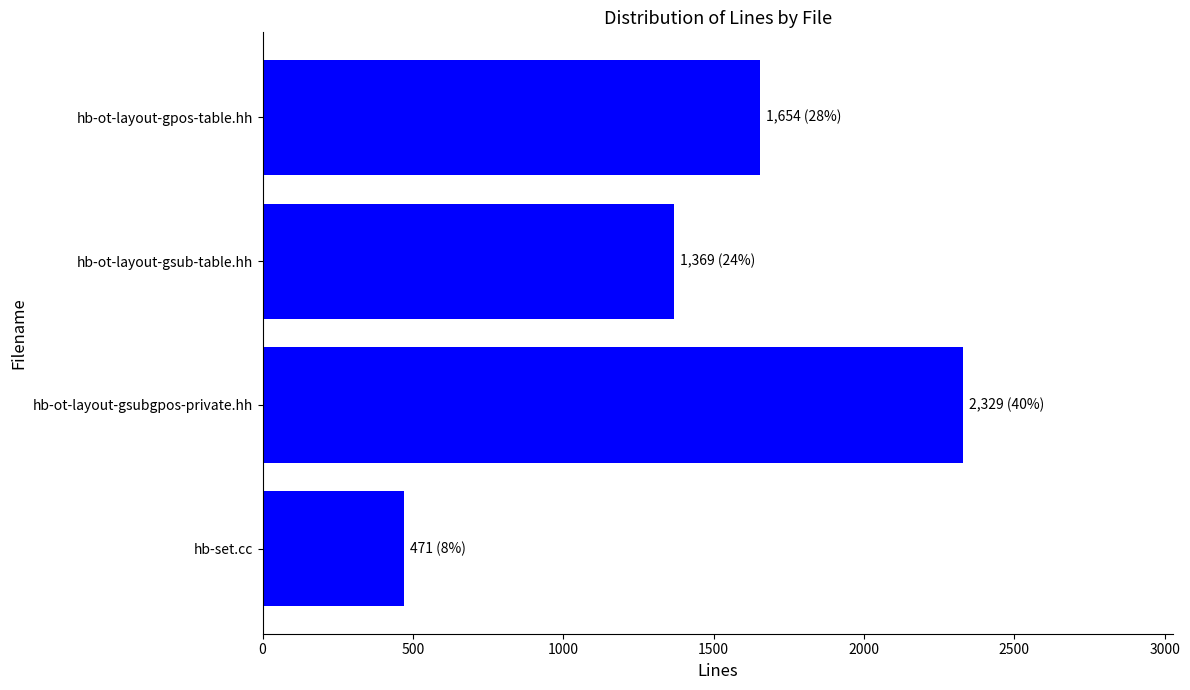

Which label corresponds to the largest value in the chart?

hb-ot-layout-gsubgpos-private.hh